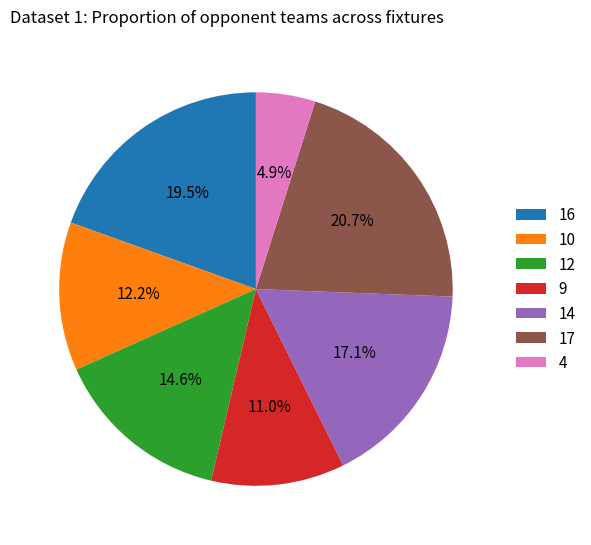

What is the largest slice in the pie chart?

17